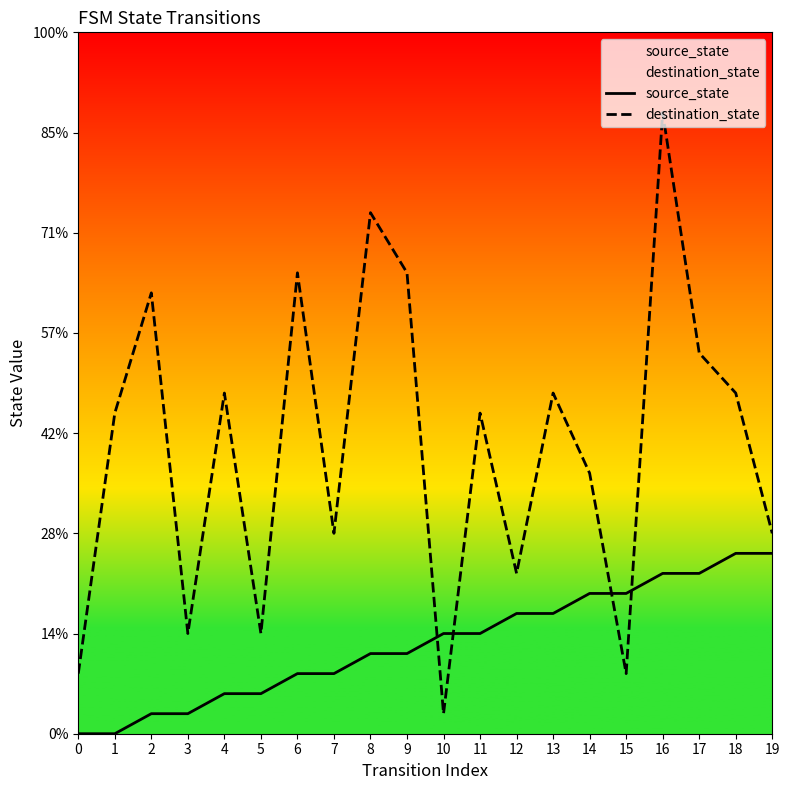

How many intersections are there between source_state and destination_state?

4